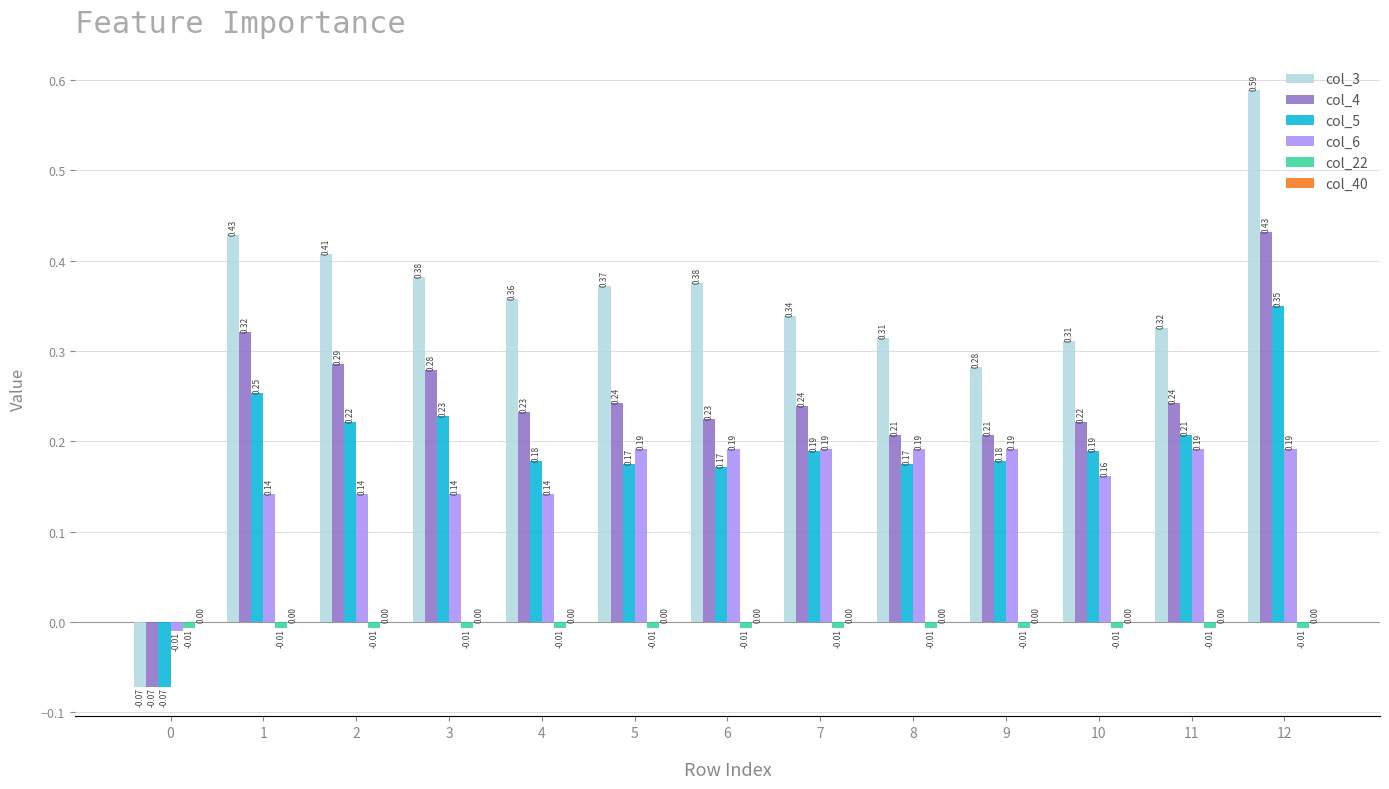

At how many categories does at least one series exceed 0?

12